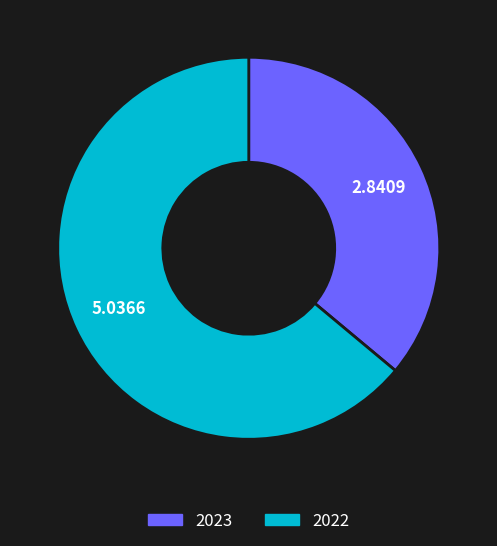

Which has a higher value, 2022 or 2023?

2022